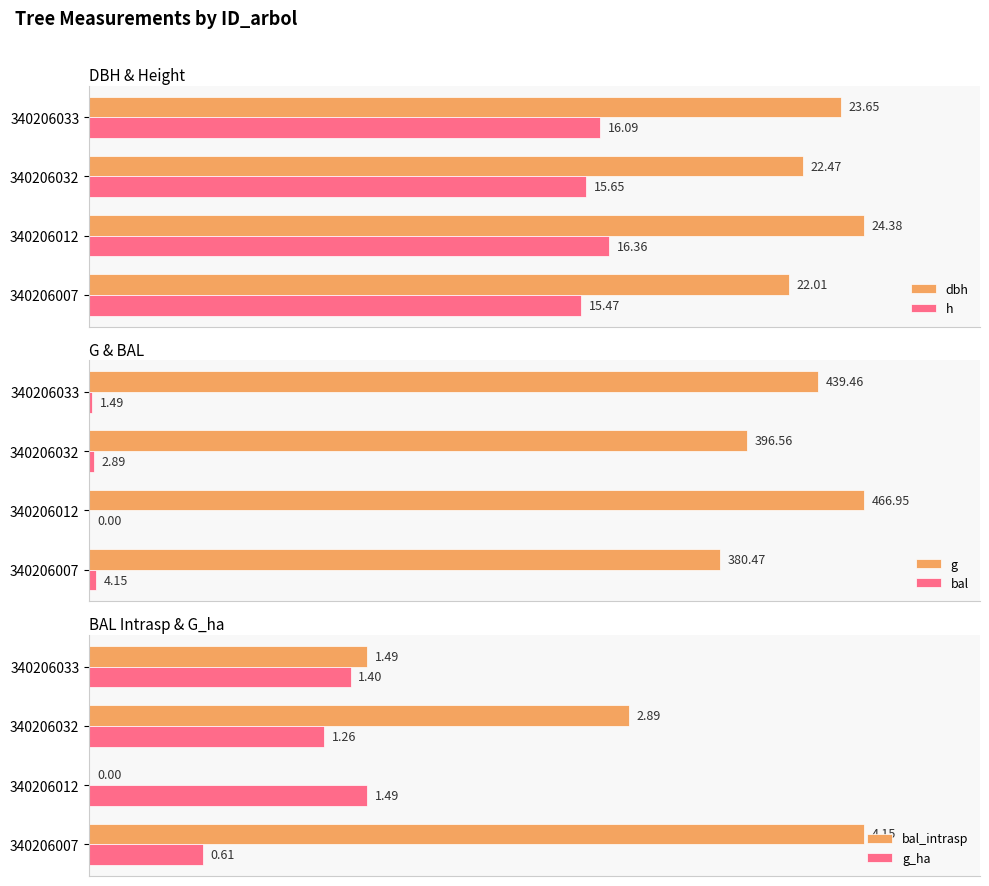

What are all the series names shown in the legend?

dbh, h, g, bal, bal_intrasp, g_ha